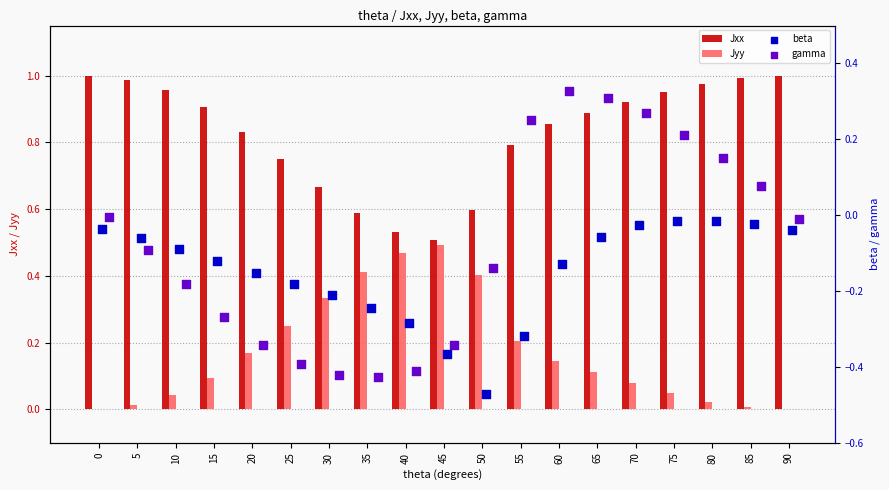

Which series has the widest spread of Y values?

gamma